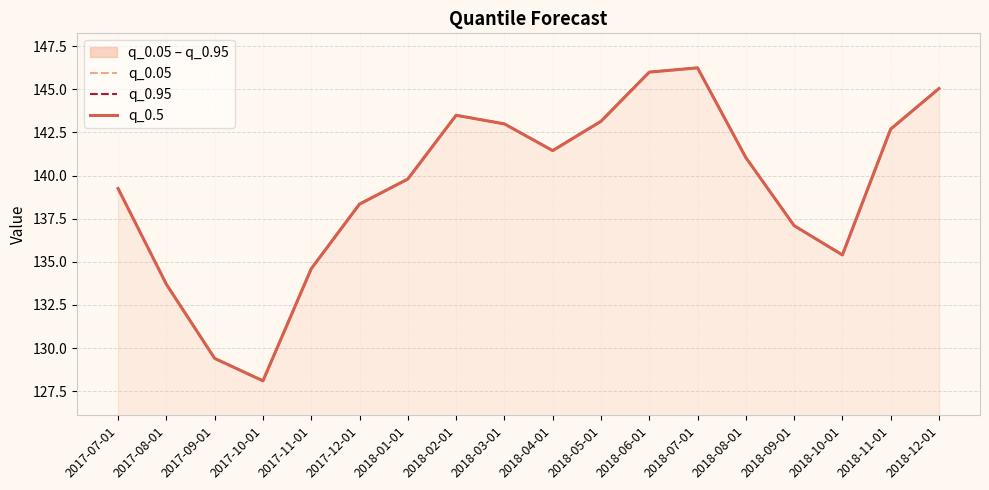

Rank the series by their maximum value, from lowest to highest.

q_0.05, q_0.95, q_0.5